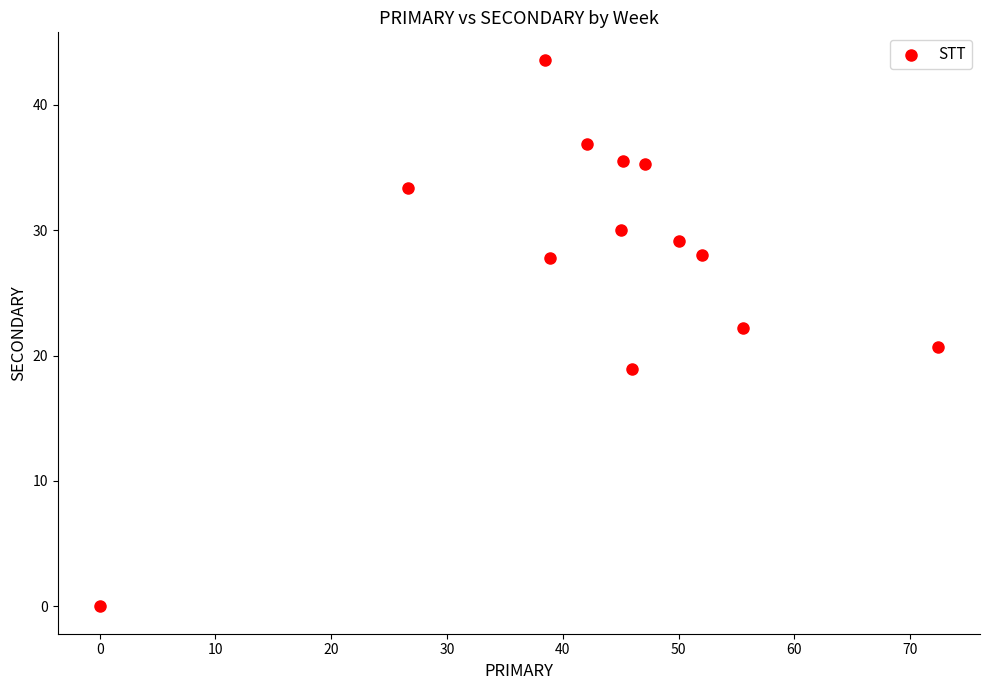

What is the range of X values (max minus min)?

72.4